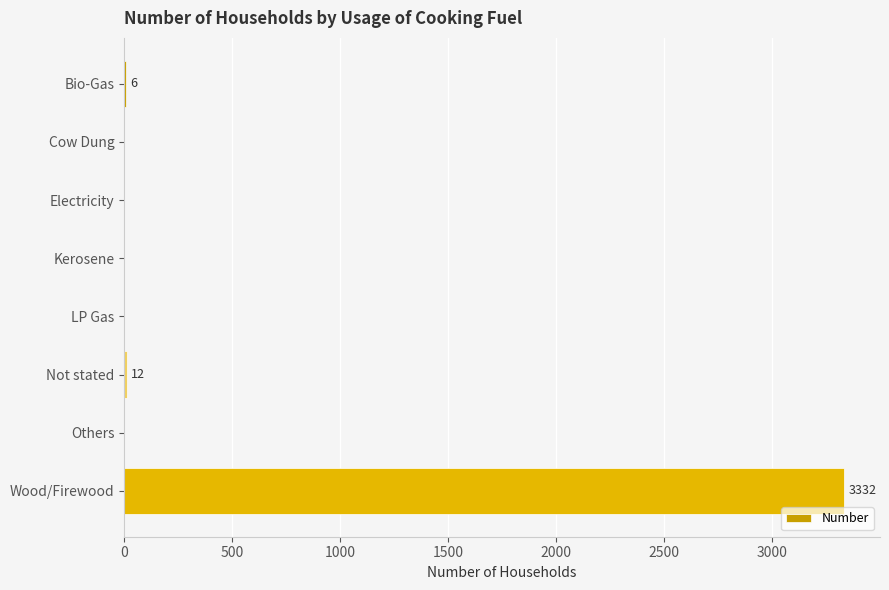

What is the greatest value displayed?

3332